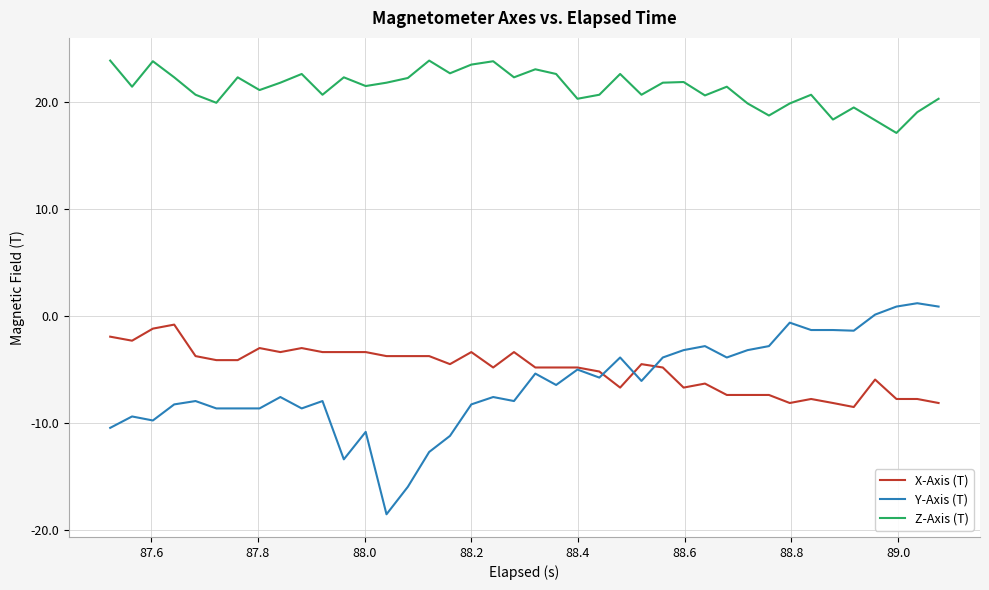

What is the minimum value for X-Axis (T)?

-8.5